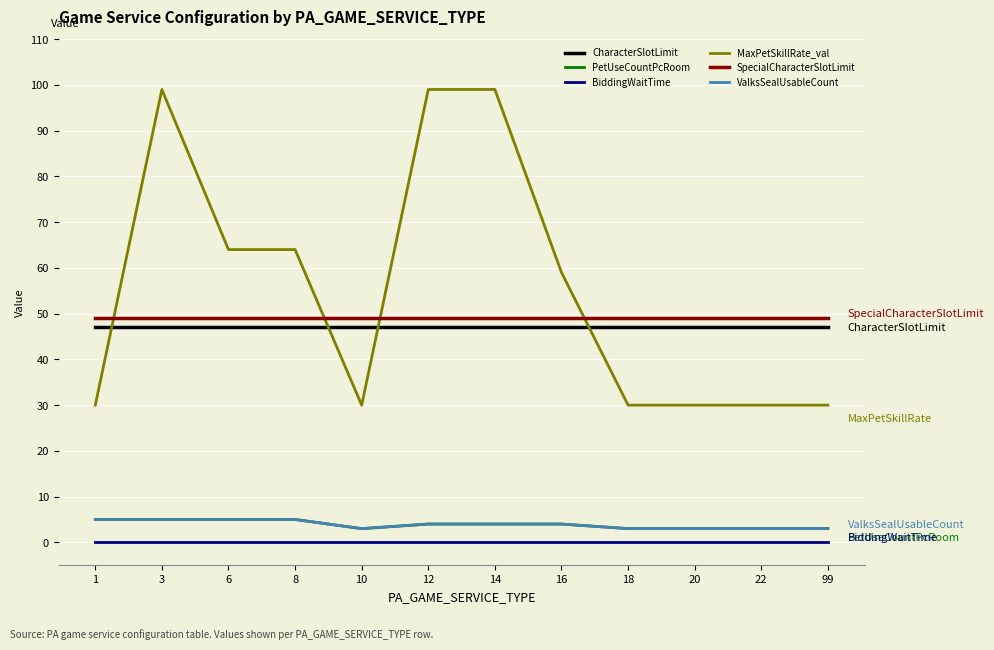

Is this an area chart (filled region under the line)?

No